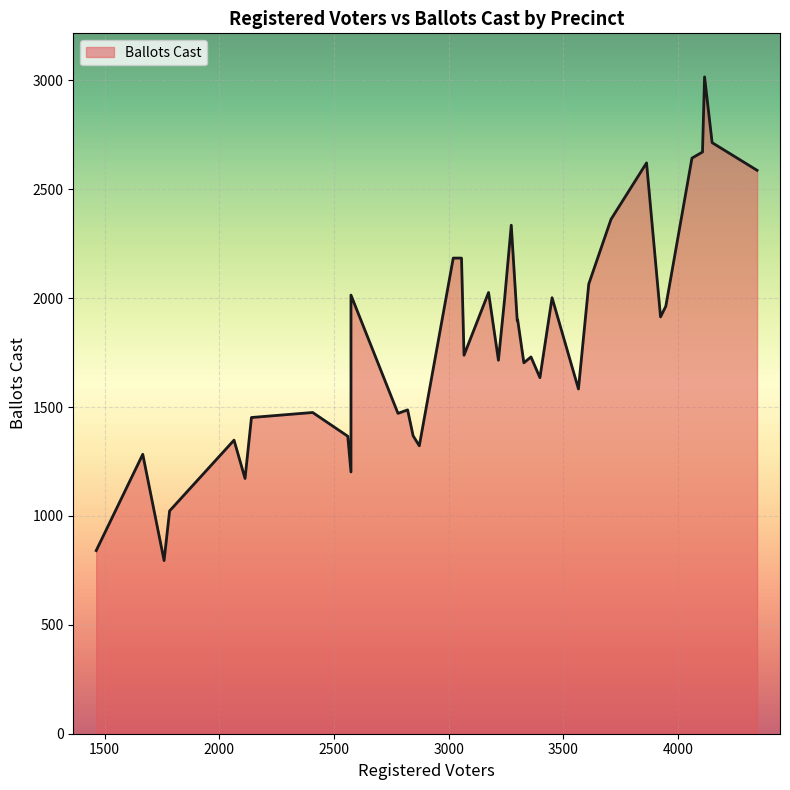

What is the difference between the second highest and second lowest values?

1873